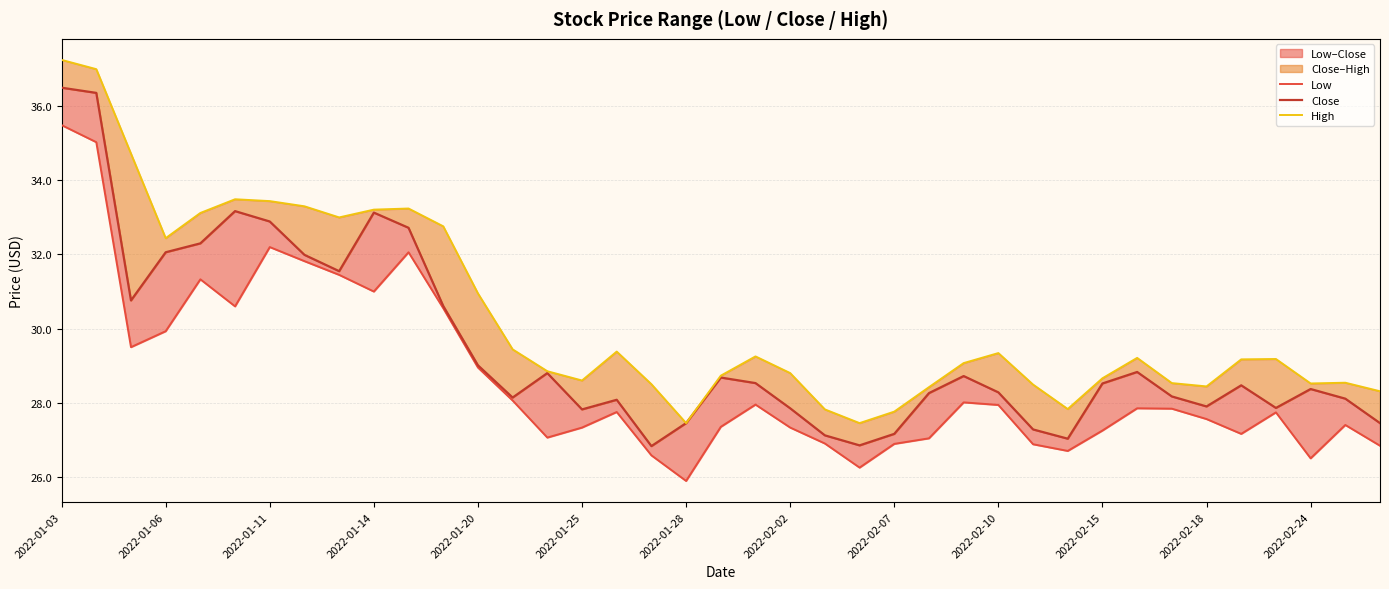

In Close, how many points are lower than both neighbors (excluding endpoints)?

9